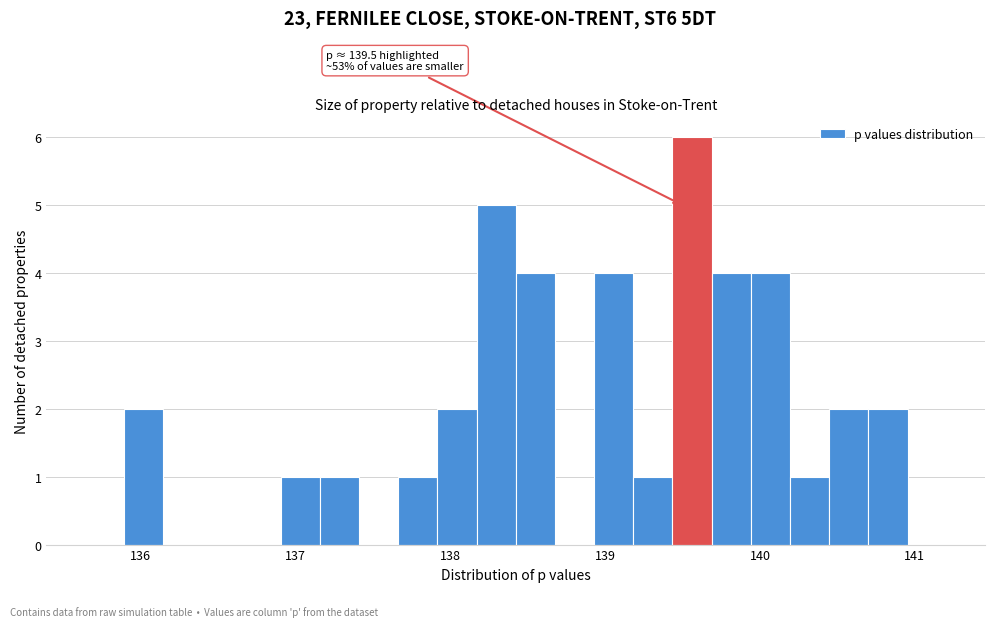

Around what value on the x-axis is the tallest bar? Give the approximate position of its centre, as read against the axis.

139.6